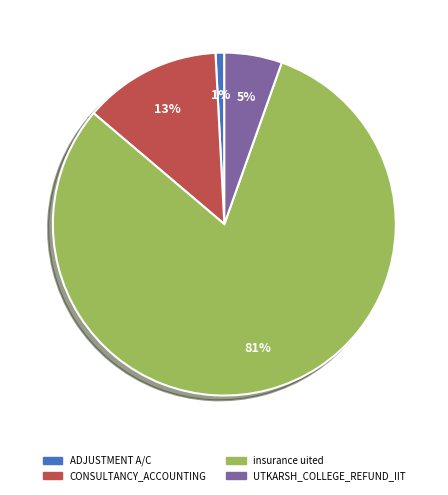

Is it true that UTKARSH_COLLEGE_REFUND_IIT is 17% of the pie?

False